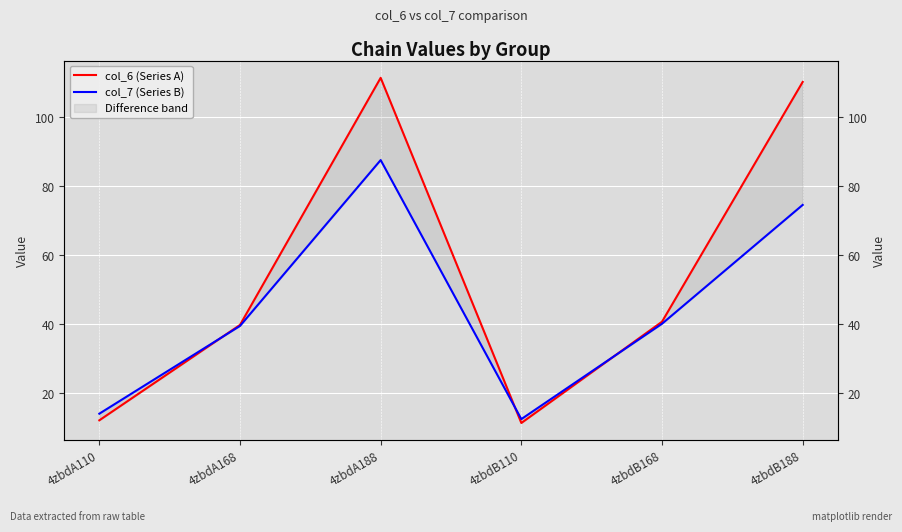

At how many categories does at least one series exceed 106?

2